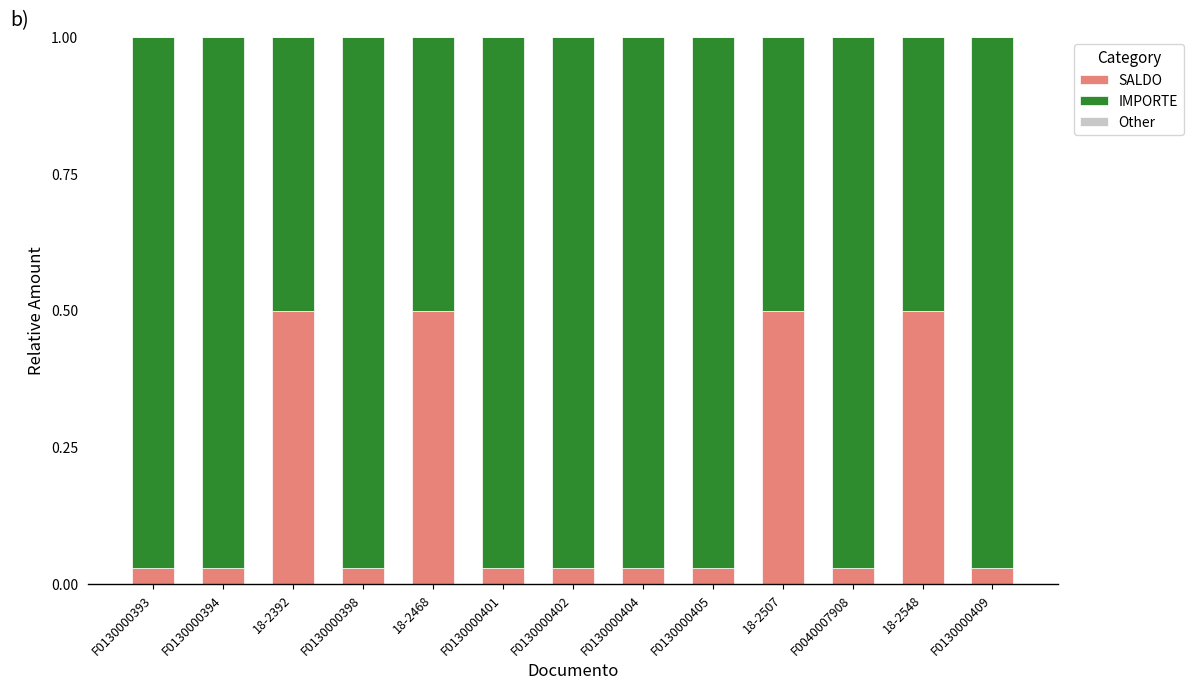

The SALDO series shows 0.5 at 18-2468. True or false?

True